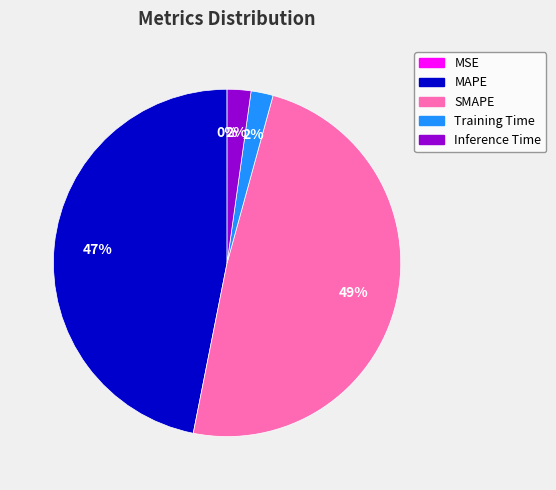

To the nearest percent, what is the combined percentage of SMAPE and Training Time?

51%